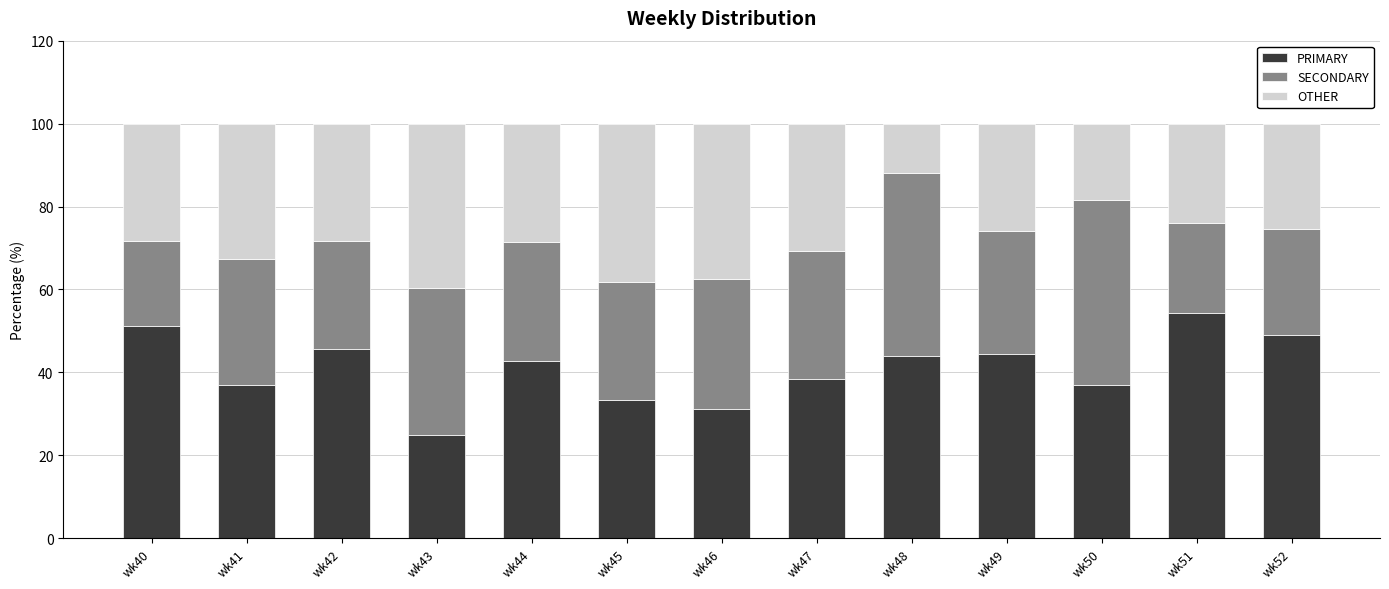

At which label does PRIMARY reach its peak?

wk51